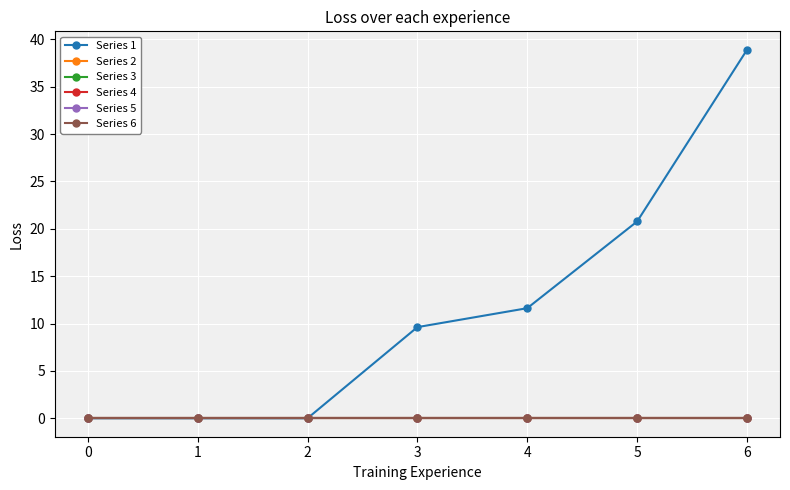

Reading left to right, list all the values displayed in this chart.

Series 1: 0.0	0.0	0.0	9.6	11.6	20.8	38.9
Series 2: 0.0	0.0	0.0	0.0	0.0	0.0	0.0
Series 3: 0.0	0.0	0.0	0.0	0.0	0.0	0.0
Series 4: 0.0	0.0	0.0	0.0	0.0	0.0	0.0
Series 5: 0.0	0.0	0.0	0.0	0.0	0.0	0.0
Series 6: 0.0	0.0	0.0	0.0	0.0	0.0	0.0